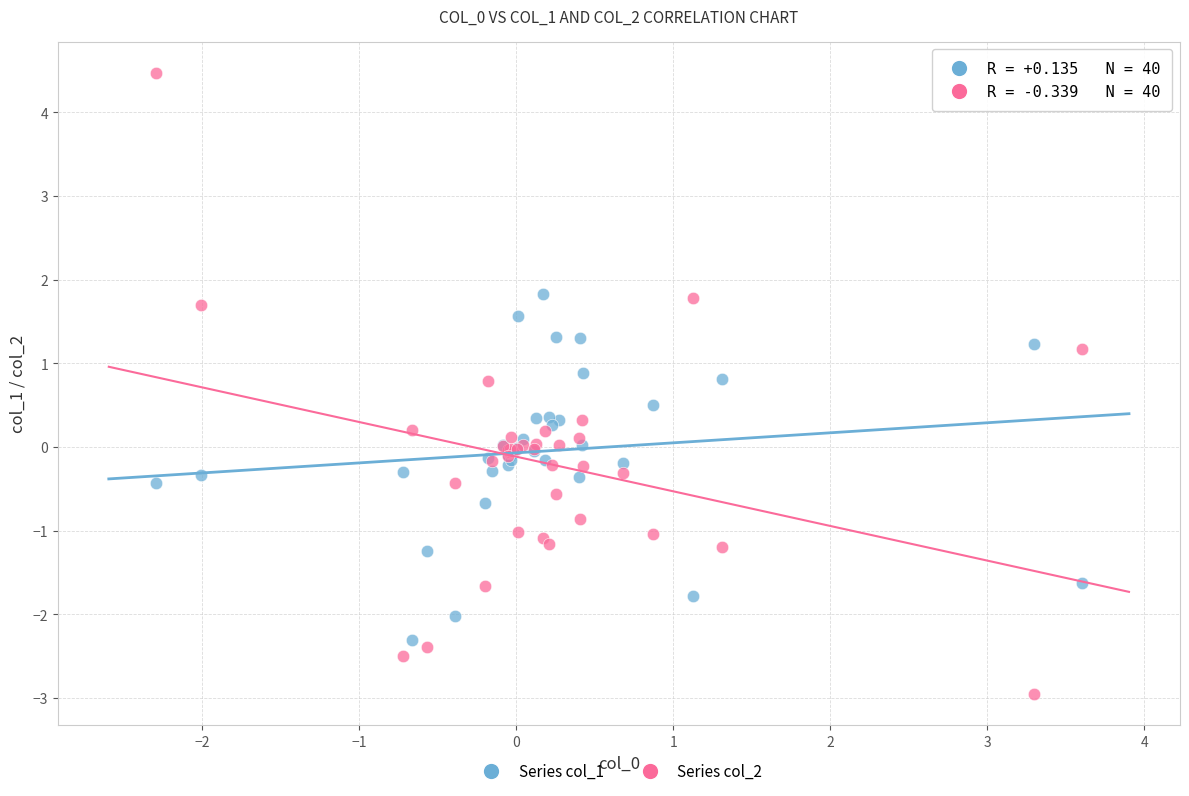

Which series contains the highest Y value?

Series col_2